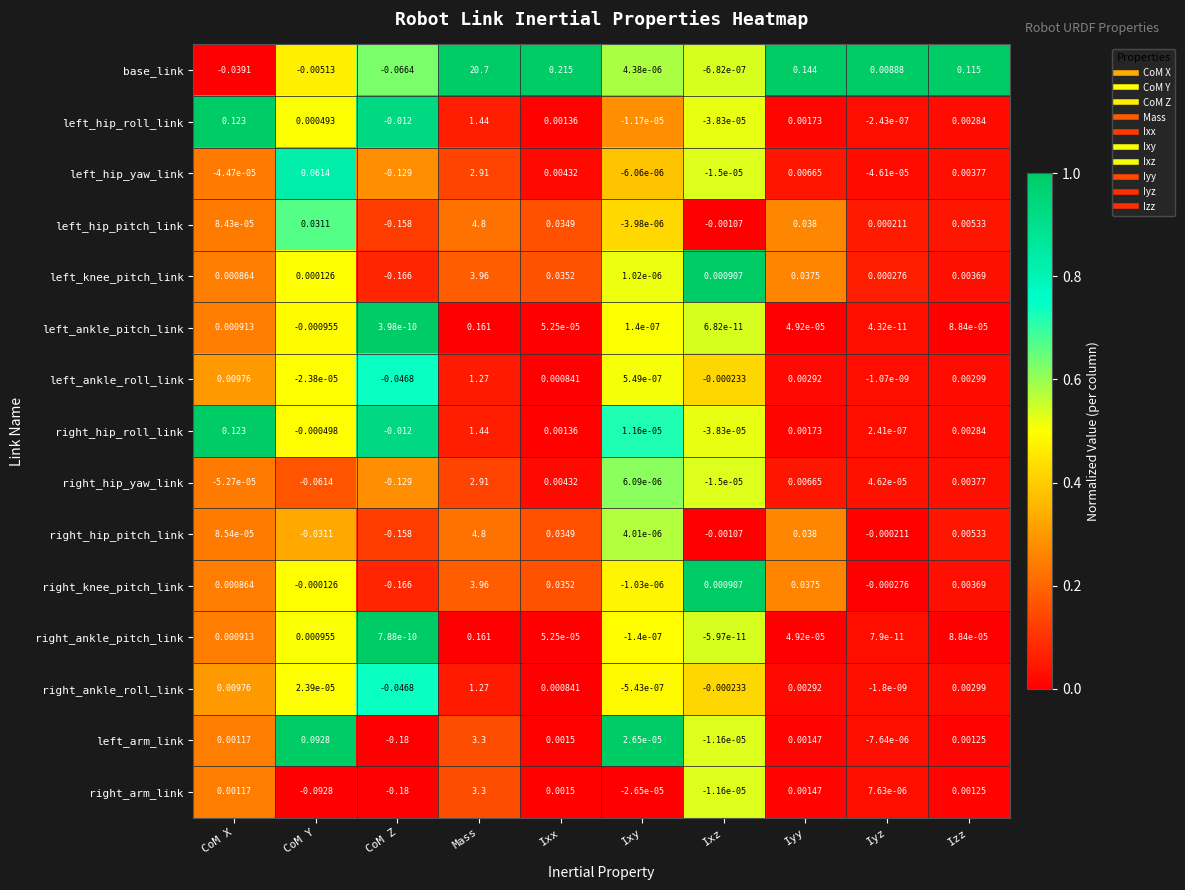

At which category is the sum across all series the highest?

Mass